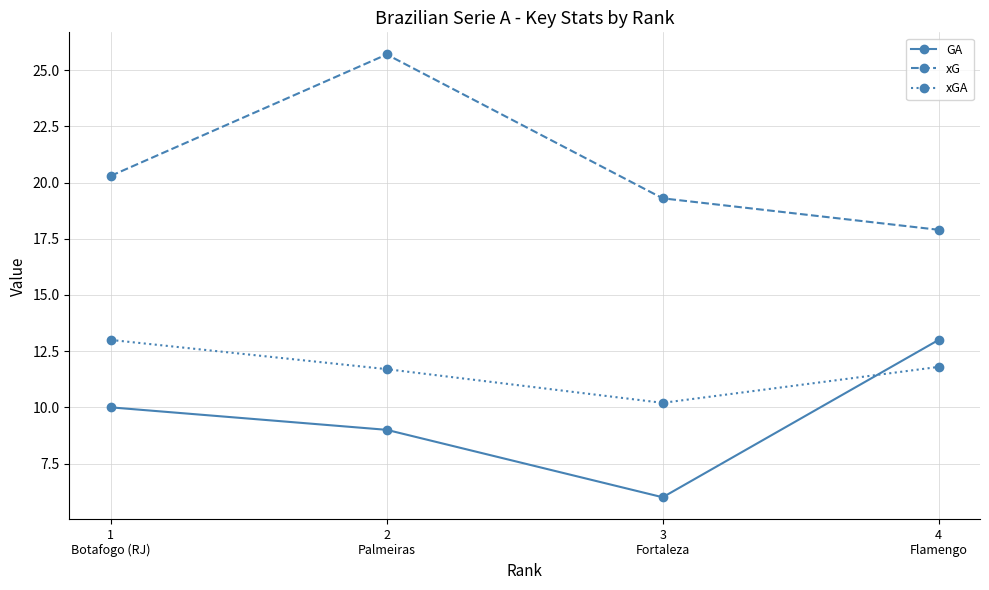

At how many categories does at least one series exceed 7?

4